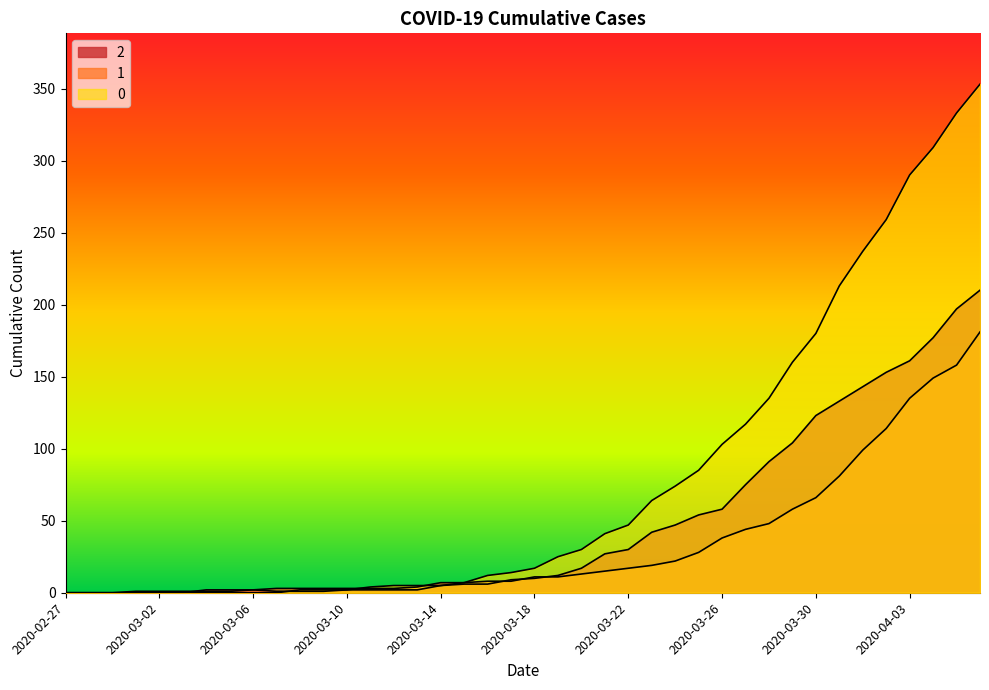

What is the difference between the highest and lowest values at 2020-03-08?

2